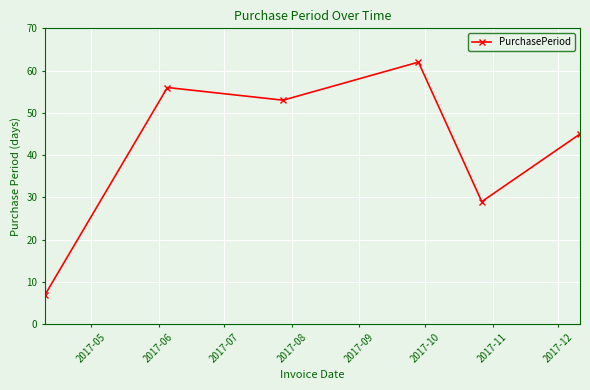

What is the maximum value shown in the chart?

62